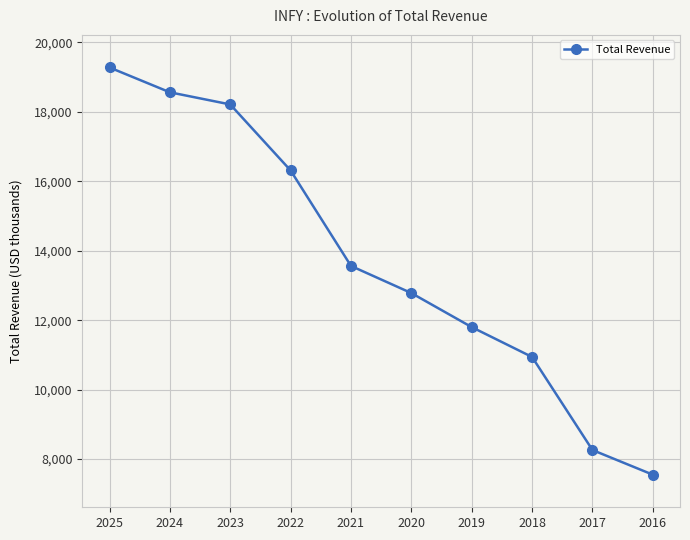

List the labels in order of value, largest first.

2025, 2024, 2023, 2022, 2021, 2020, 2019, 2018, 2017, 2016